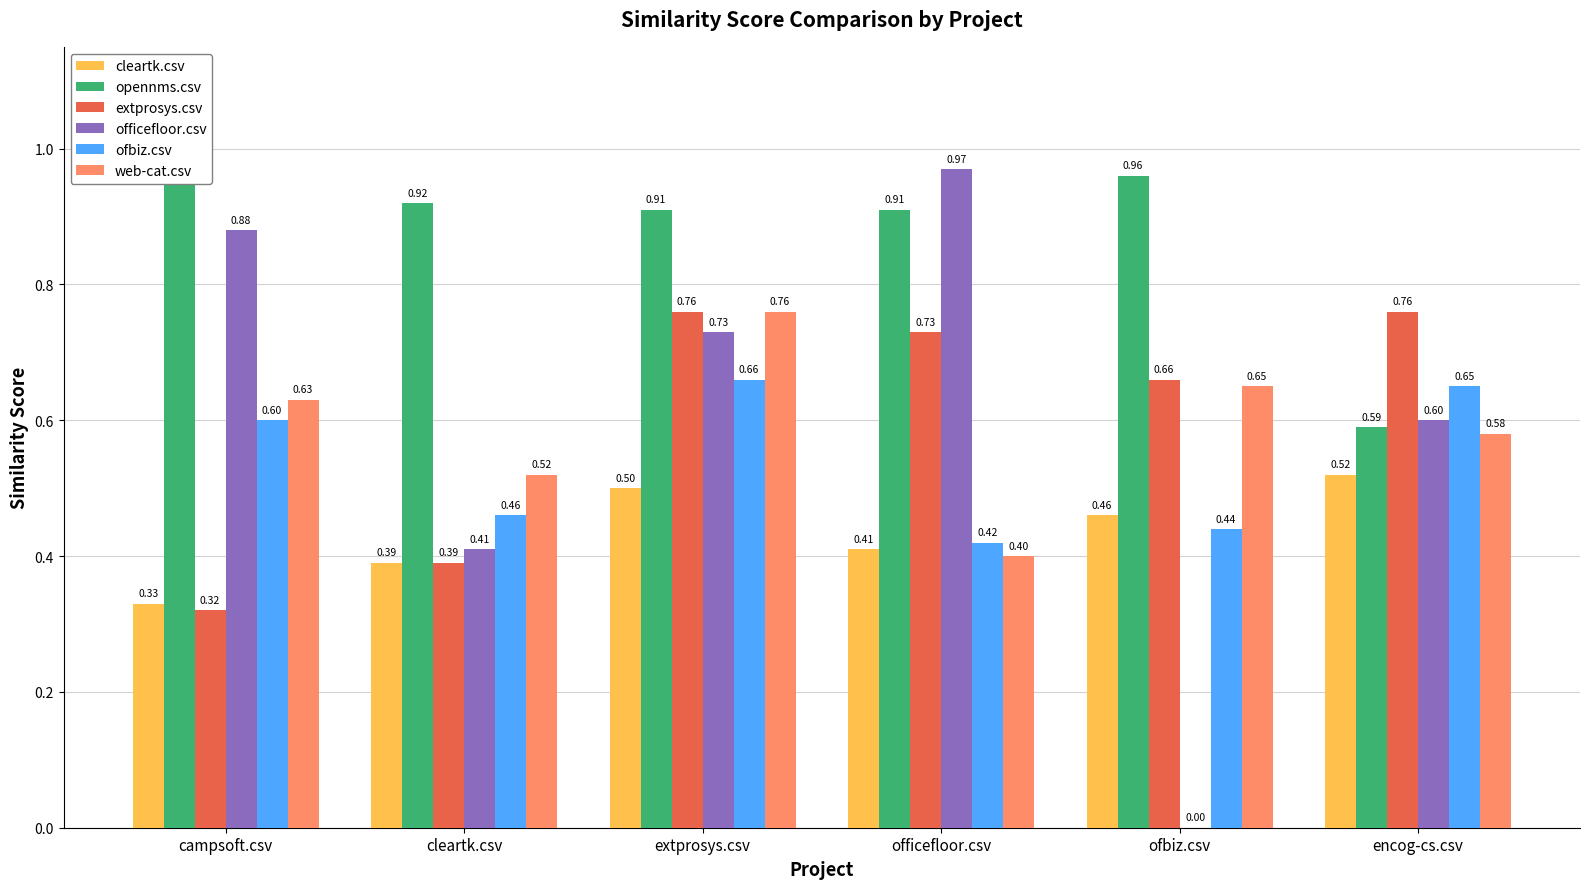

Which series changed the most between ofbiz.csv and encog-cs.csv?

officefloor.csv